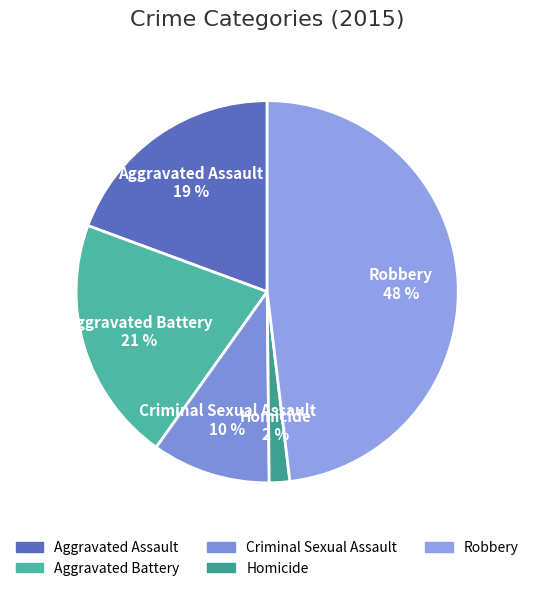

What is the largest slice in the pie chart?

Robbery